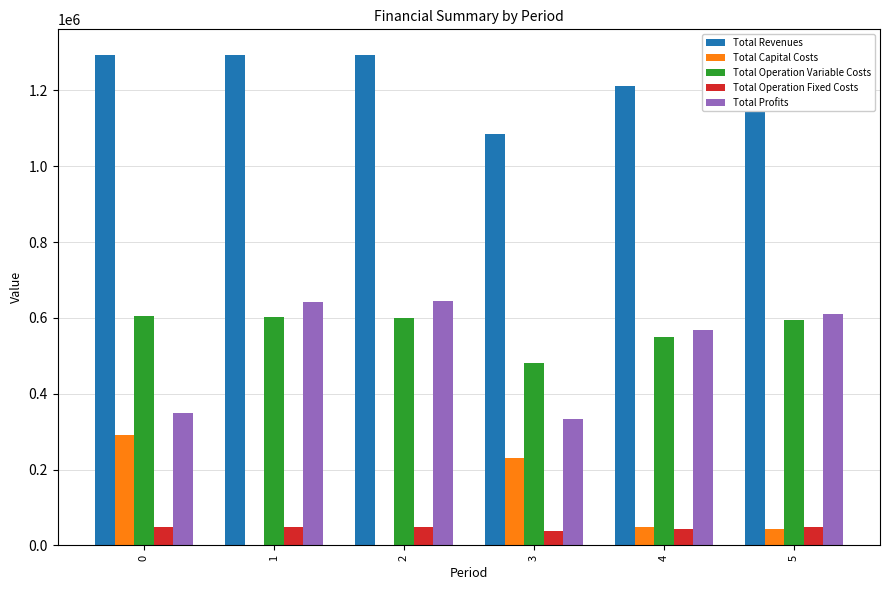

What is the average value of the Total Profits series?

524946.3